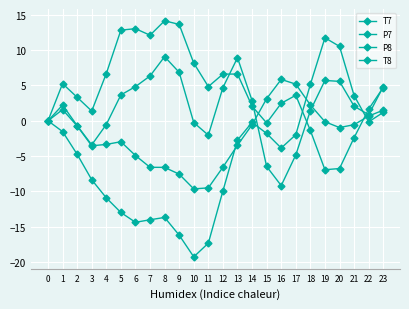

Is this an area chart (filled region under the line)?

No